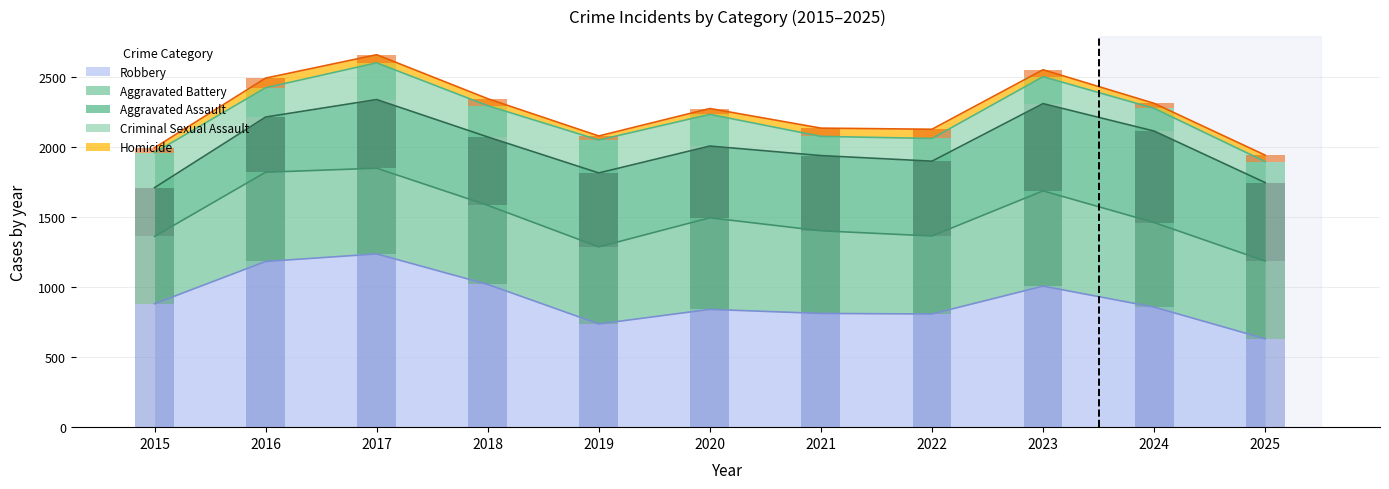

What is the difference between the second highest and second lowest values in the Aggravated Assault series?

229